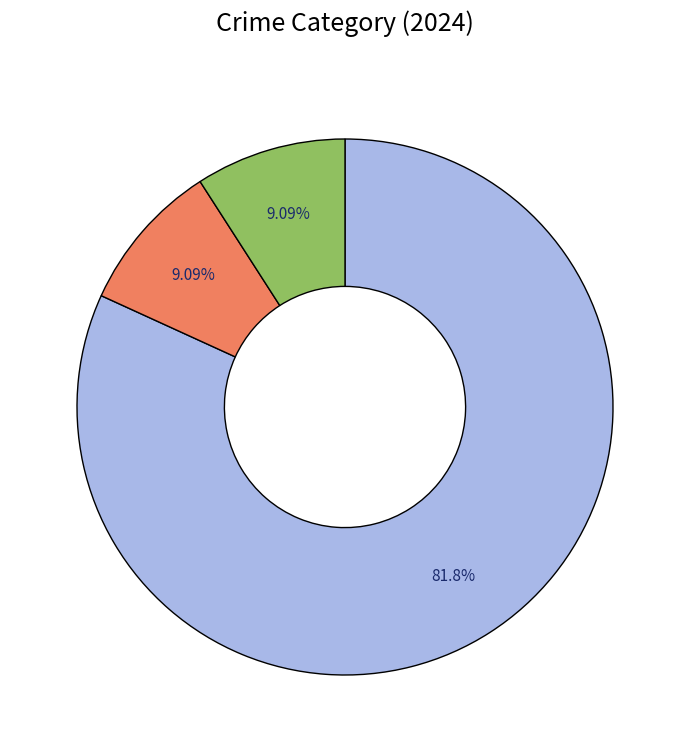

Is there any slice that represents more than half of the pie?

Yes